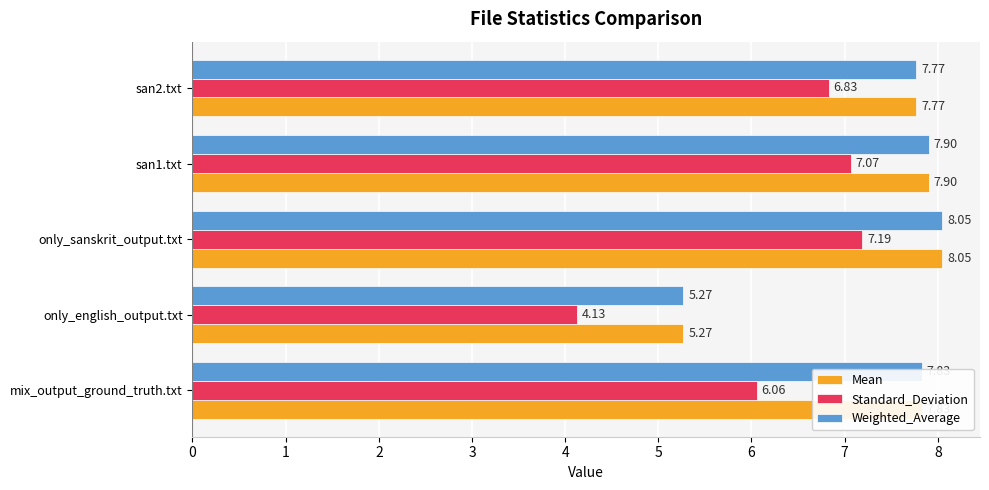

Where is Weighted_Average nearest to the value 6?

only_english_output.txt